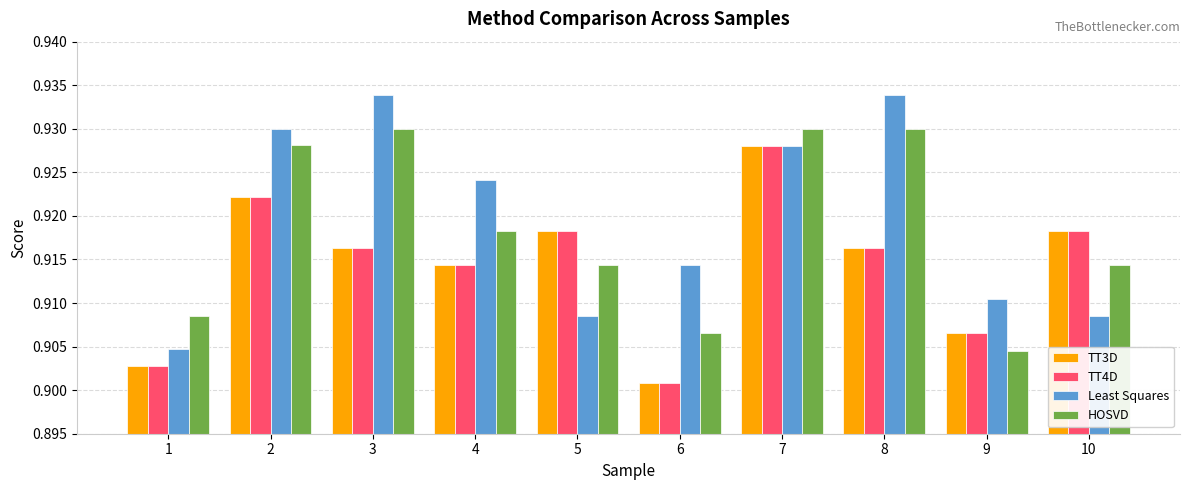

At which category is the sum across all series the highest?

7